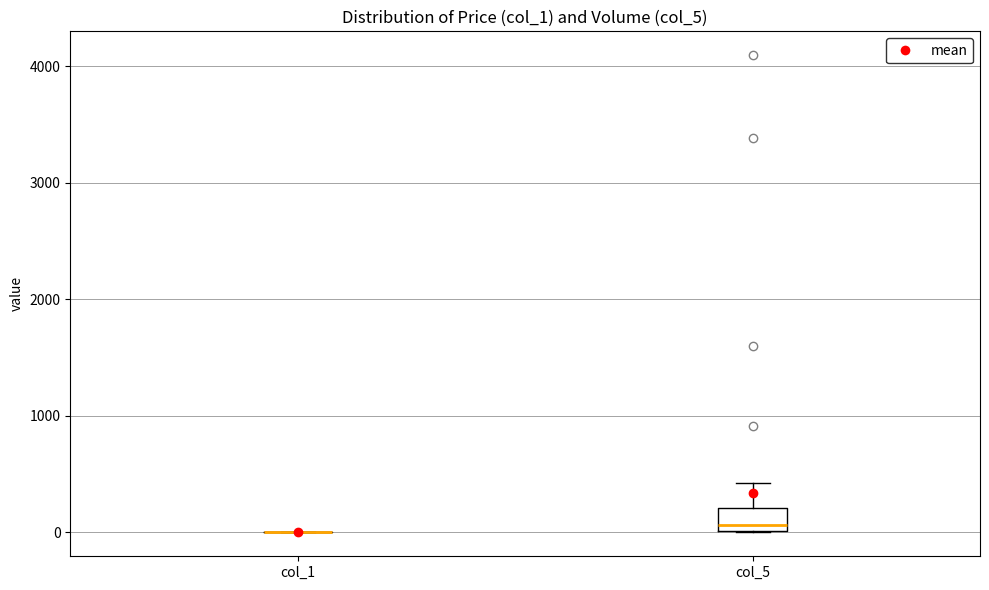

Reading left to right, read every box against the y-axis: the position of its median line, the range the box covers, and the ends of its whiskers. The values are not printed on the chart, so give them approximately, as read against the axis.

col_1: box collapsed to a line at 0, whiskers 0 to 0
col_5: median 100, box 0 to 200, whiskers 0 to 400